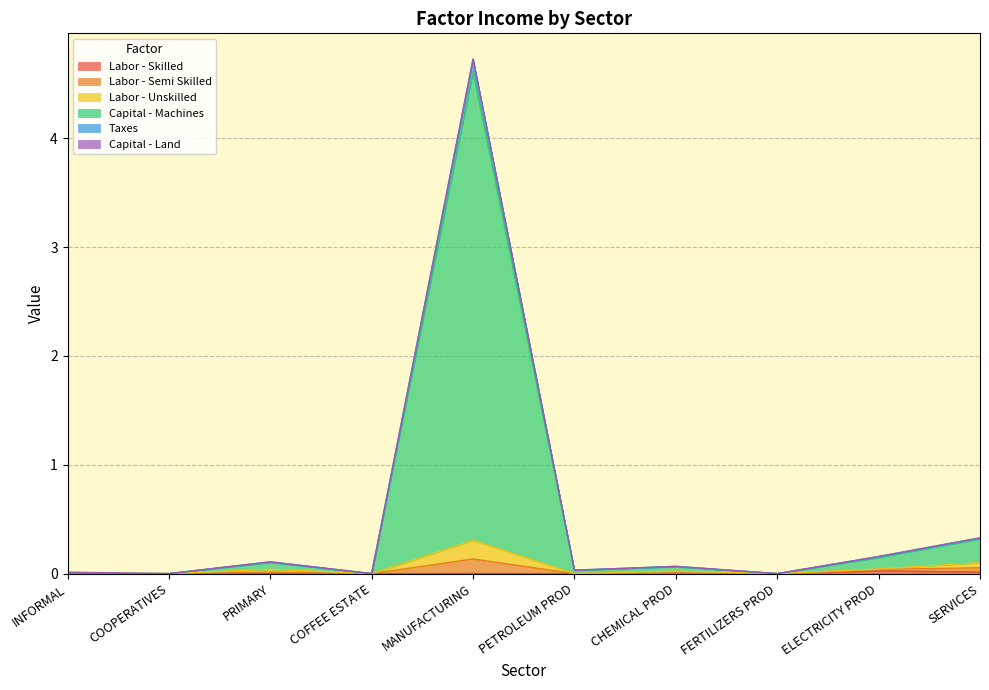

At which label does Labor - Skilled reach its minimum?

COFFEE ESTATE